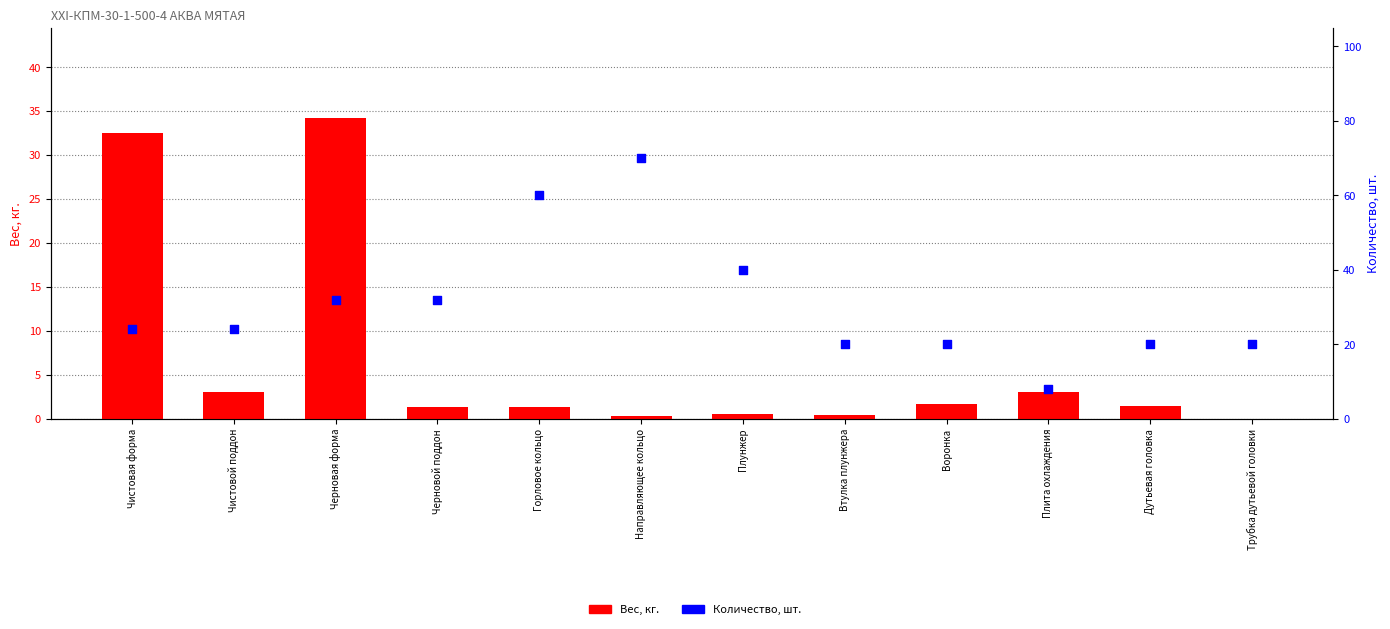

What is the total value across all series at Трубка дутьевой головки?

20.0